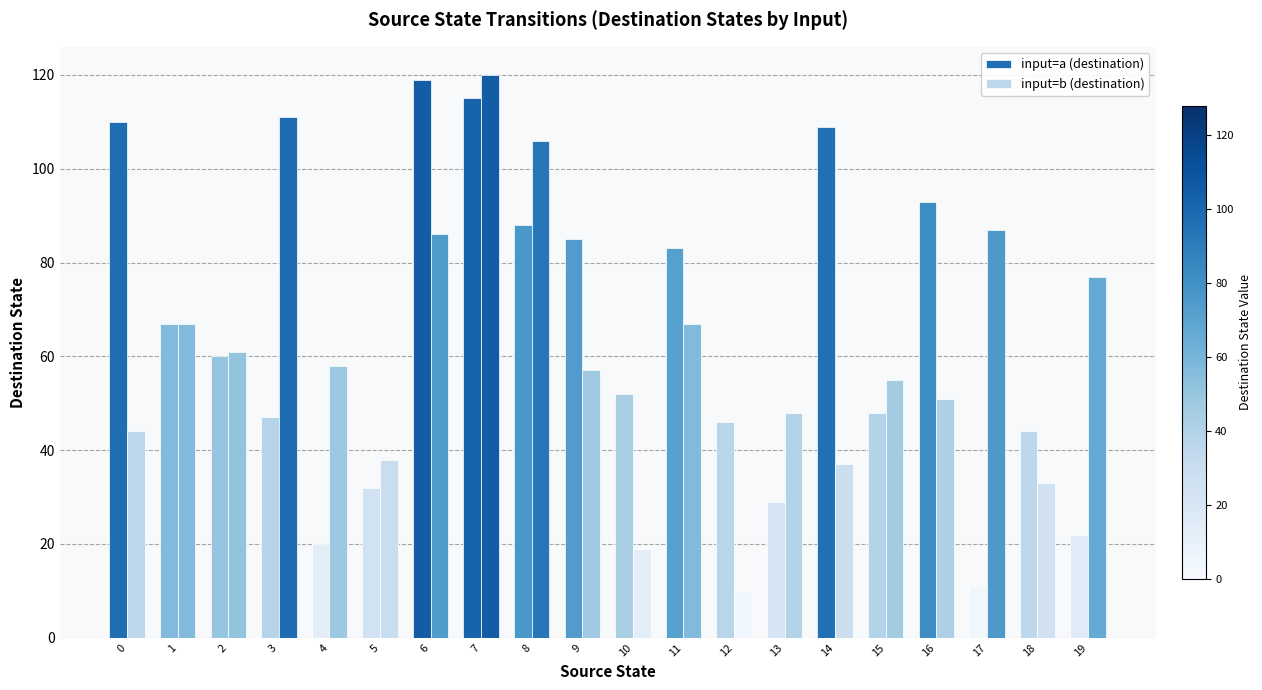

Count the number of data series in this chart.

2